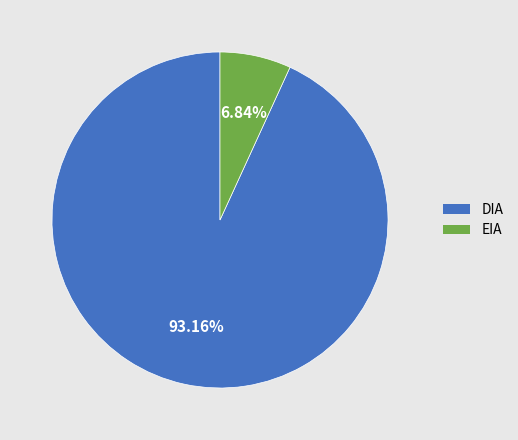

To the nearest percent, what is the difference between the DIA and EIA slice percentages?

86%